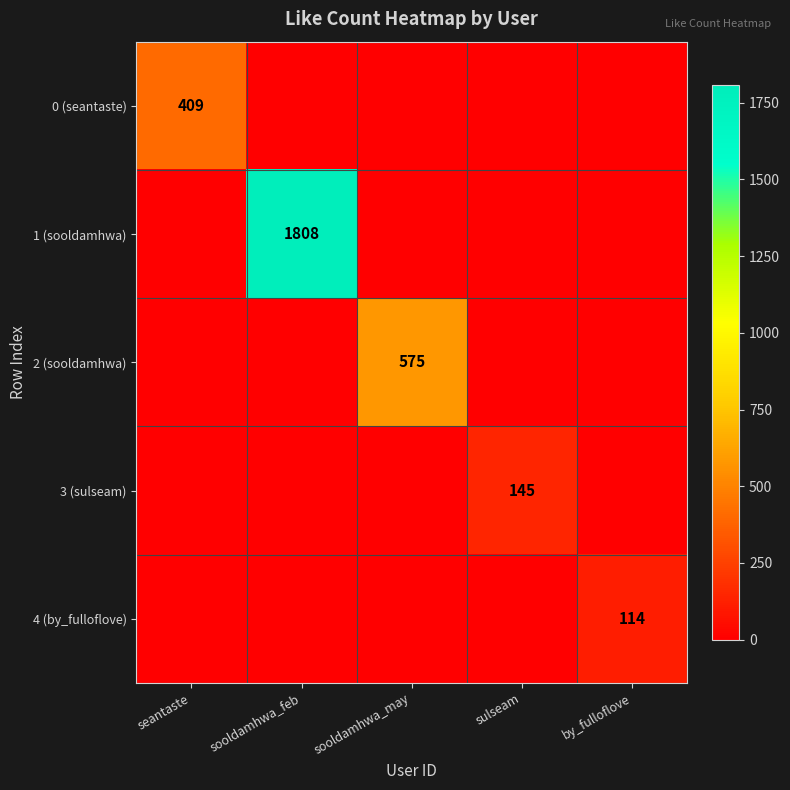

True or false: 1 (sooldamhwa) has a value of 1808 at sooldamhwa_feb.

True